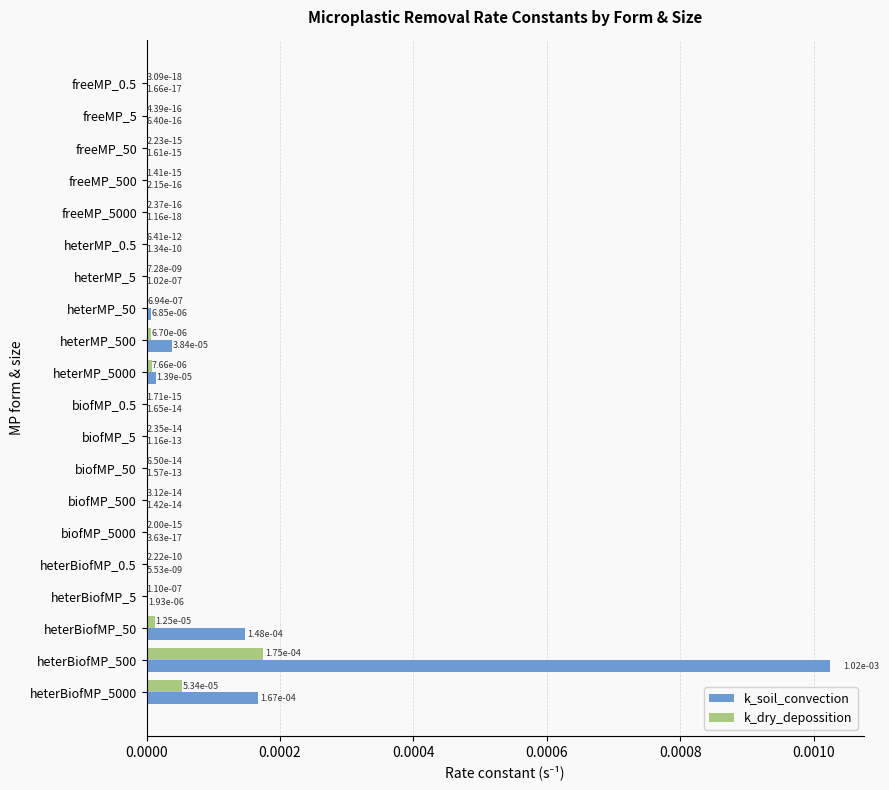

The value of k_dry_depossition at heterMP_0.5 is 0.0. True or false?

True